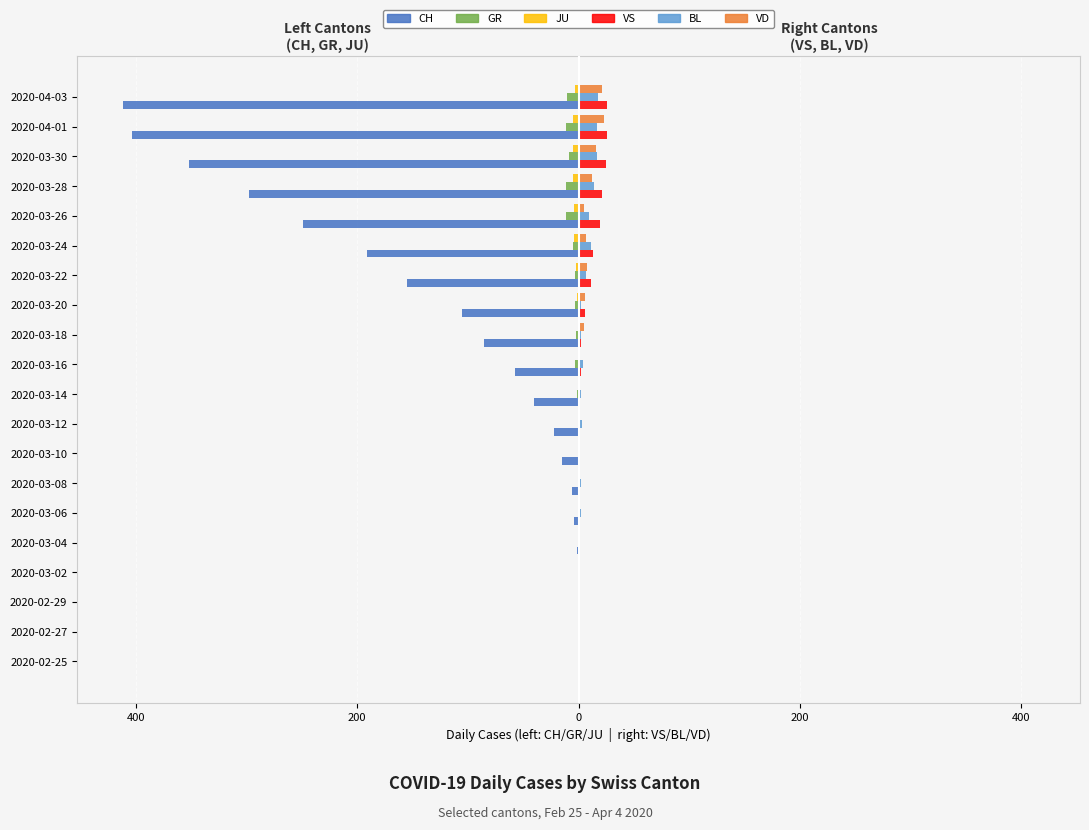

Count the JU values in the range -3 to 0.

15